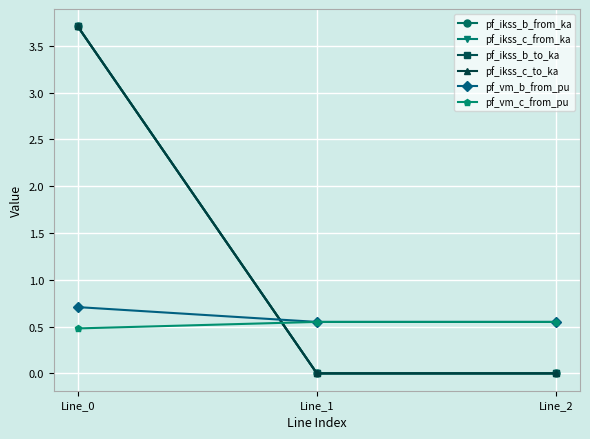

Is this an area chart (filled region under the line)?

No